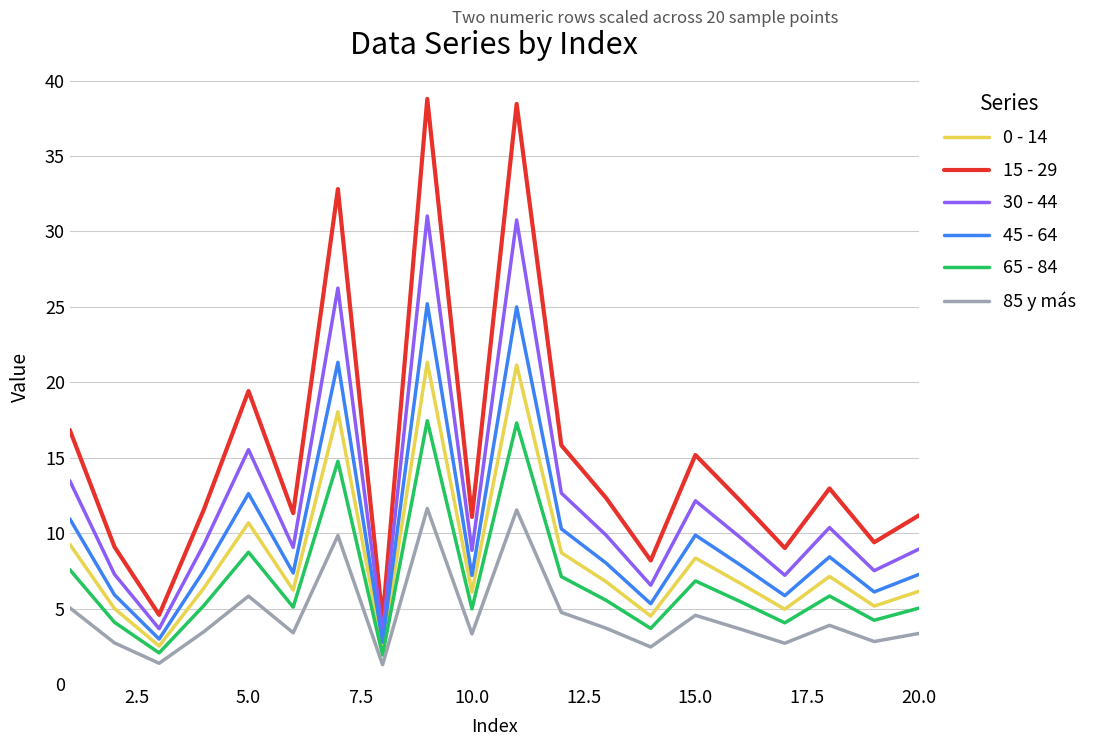

How many lines are shown in the chart?

6